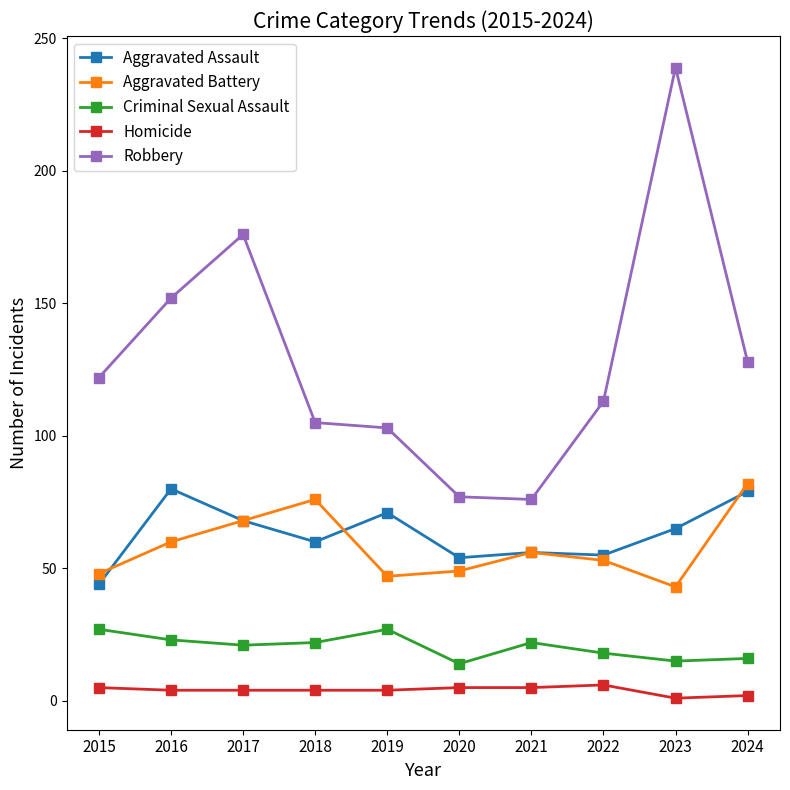

Rank the series at 2016 from highest to lowest value.

Robbery, Aggravated Assault, Aggravated Battery, Criminal Sexual Assault, Homicide